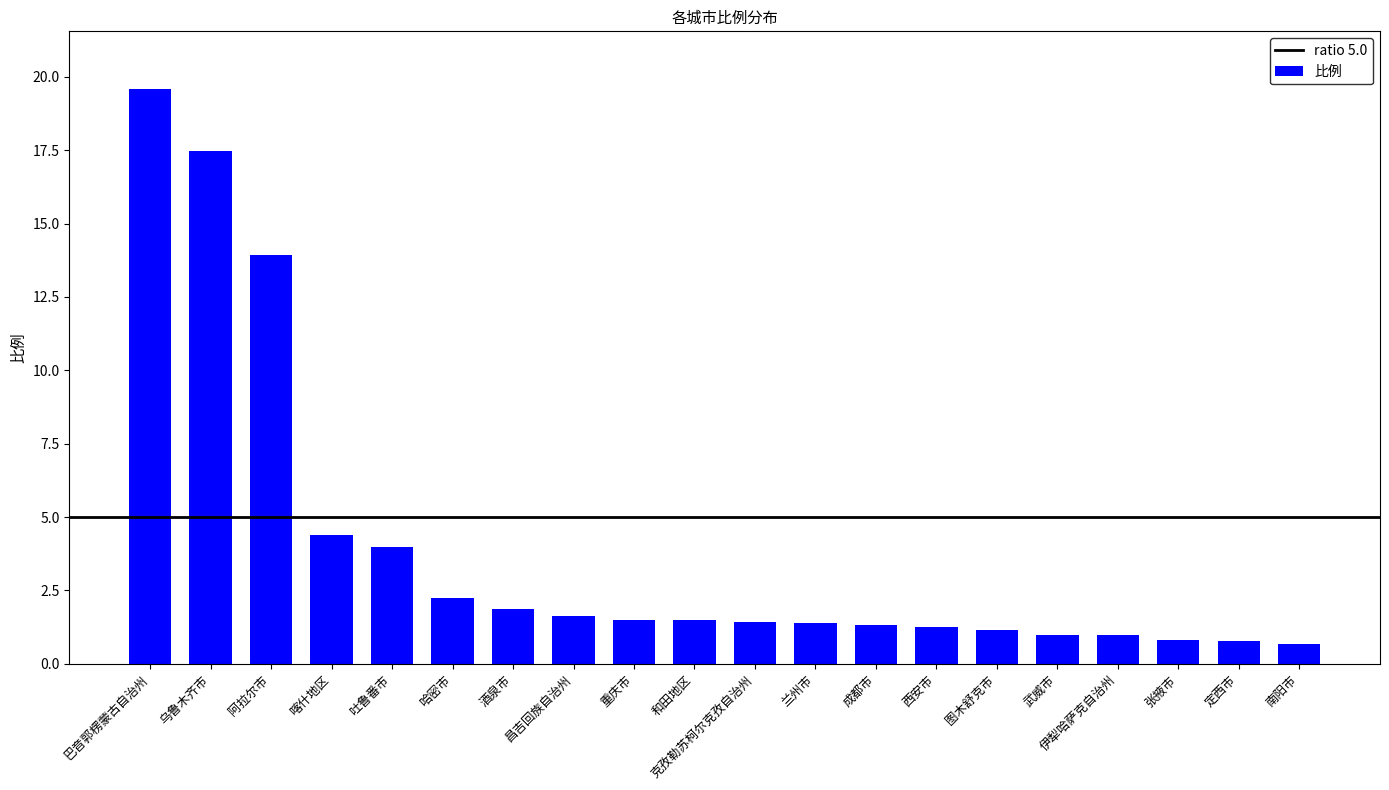

Count the number of data series in this chart.

1